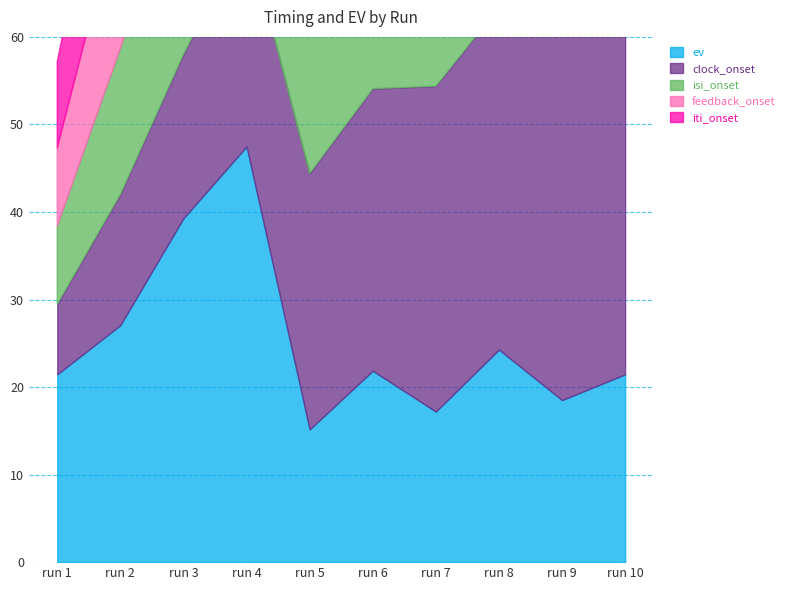

Rank the categories by clock_onset value from lowest to highest.

run 1, run 2, run 3, run 4, run 5, run 6, run 7, run 8, run 9, run 10